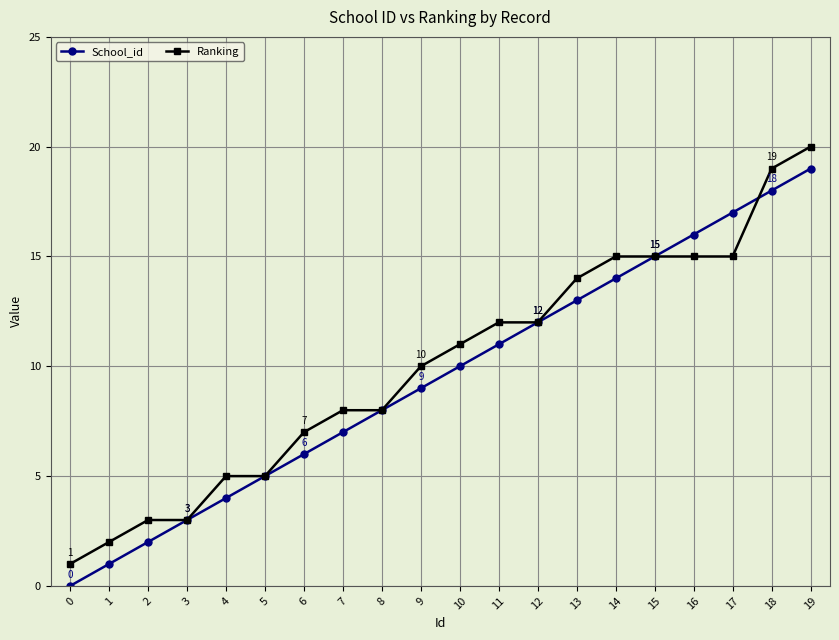

What is the average value of the Ranking series?

10